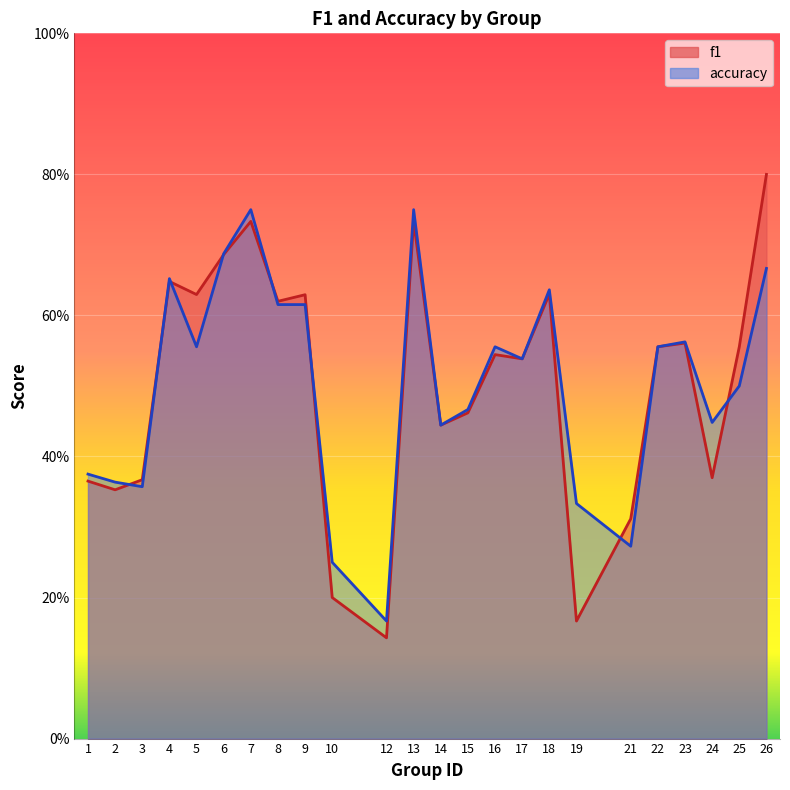

Which series has the widest spread of values?

f1